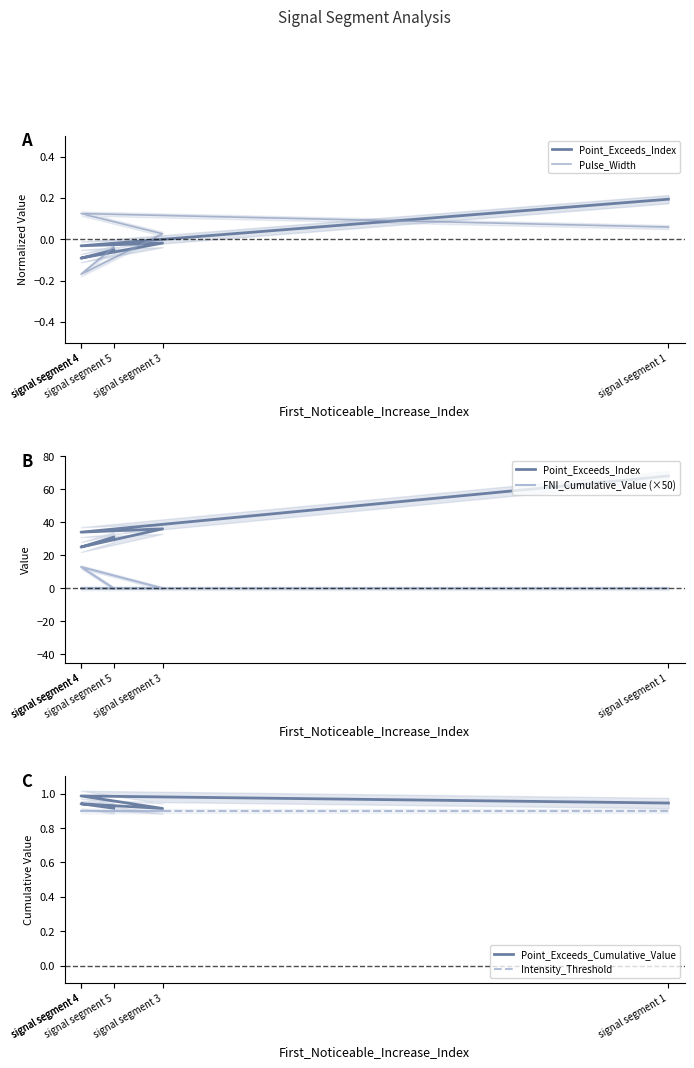

How many Point_Exceeds_Cumulative_Value values are between 0 and 1?

5